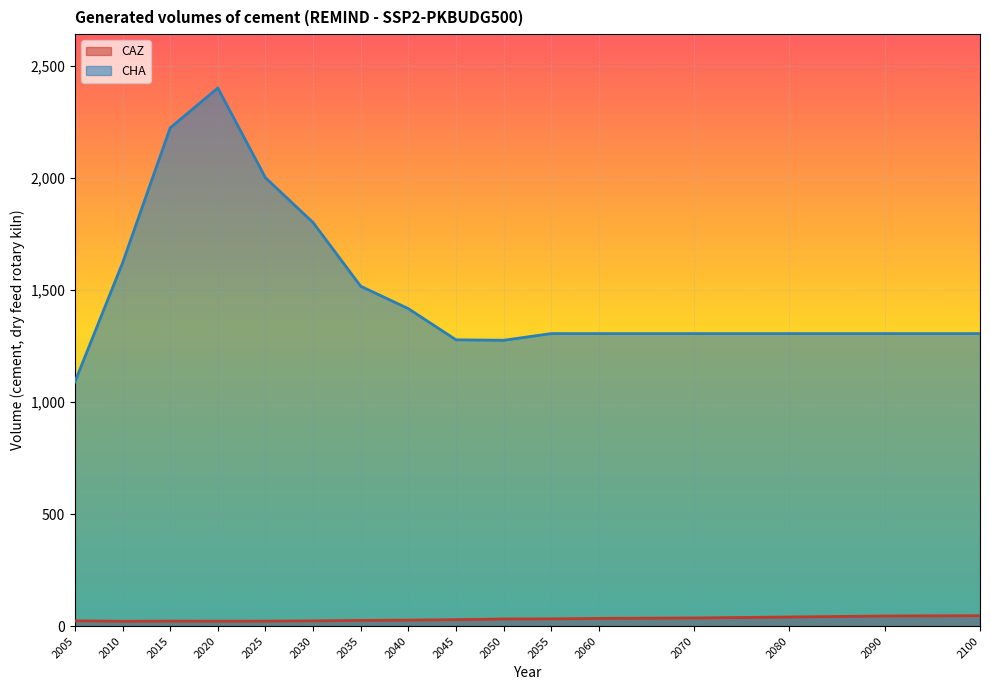

Does the chart display data point markers on the line(s)?

No